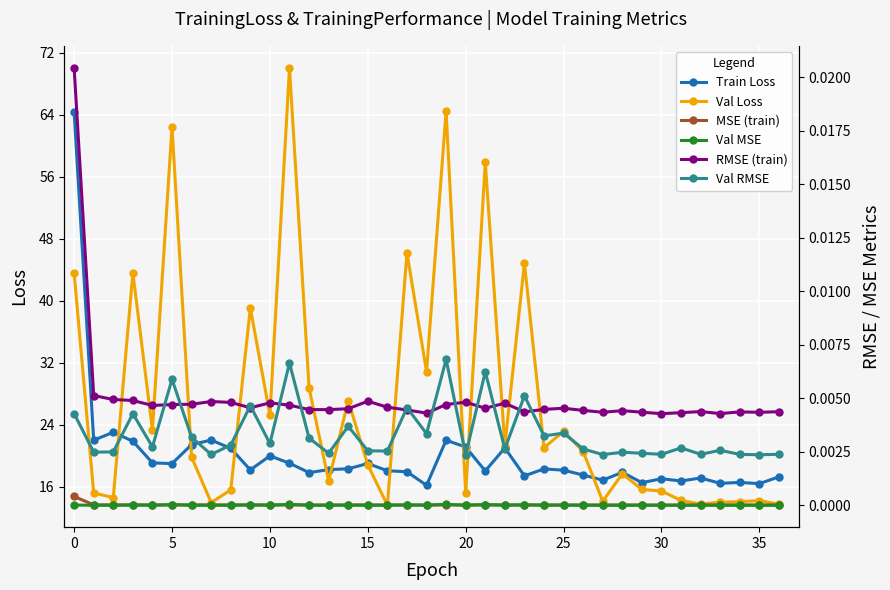

True or false: RMSE (train) and Val Loss cross at least once.

False